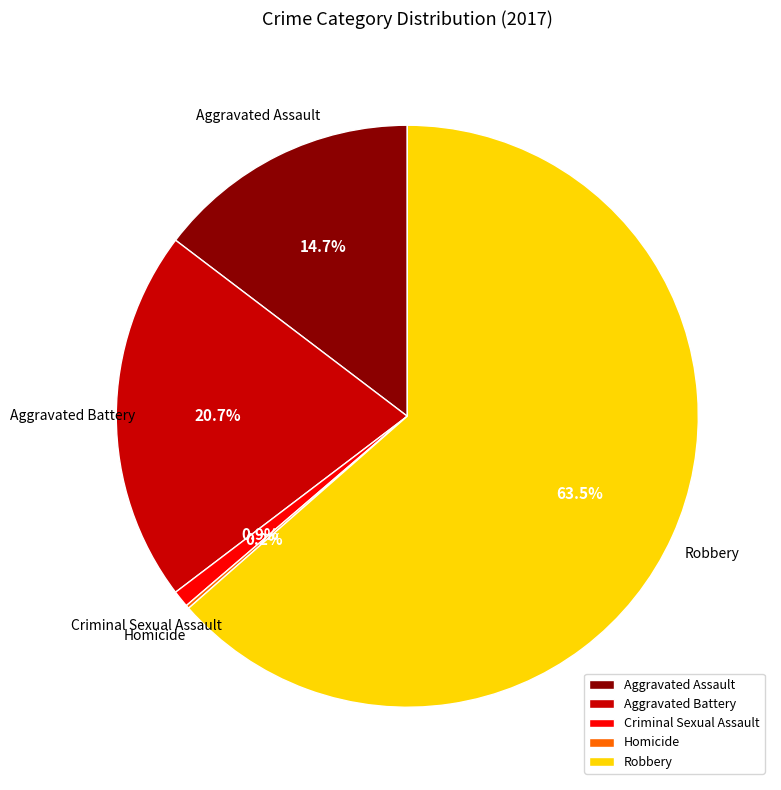

The Robbery slice represents 76% of the pie. True or false?

False